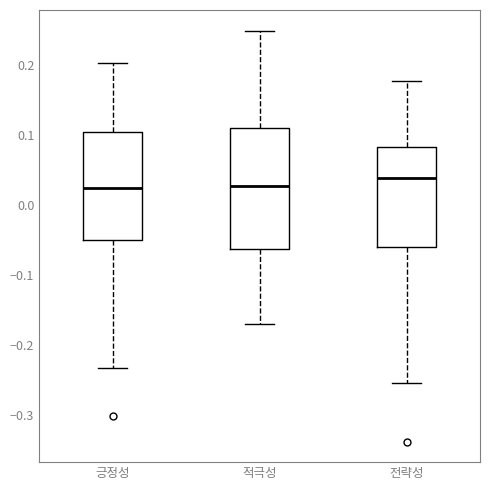

Which box has the highest median line?

전략성